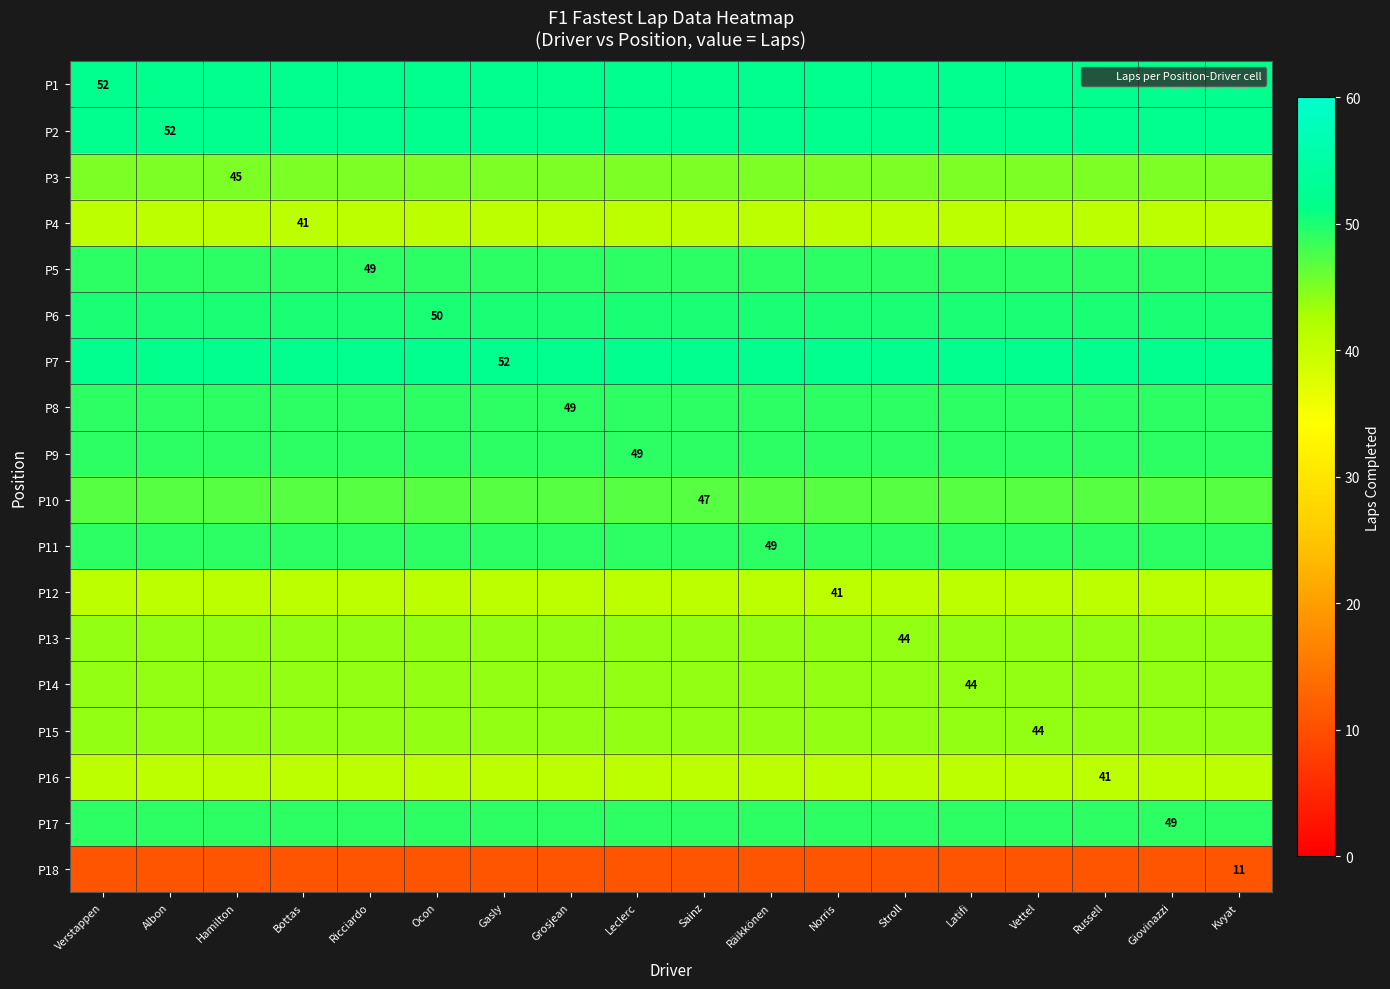

The P15 series shows 76 at Gasly. True or false?

False